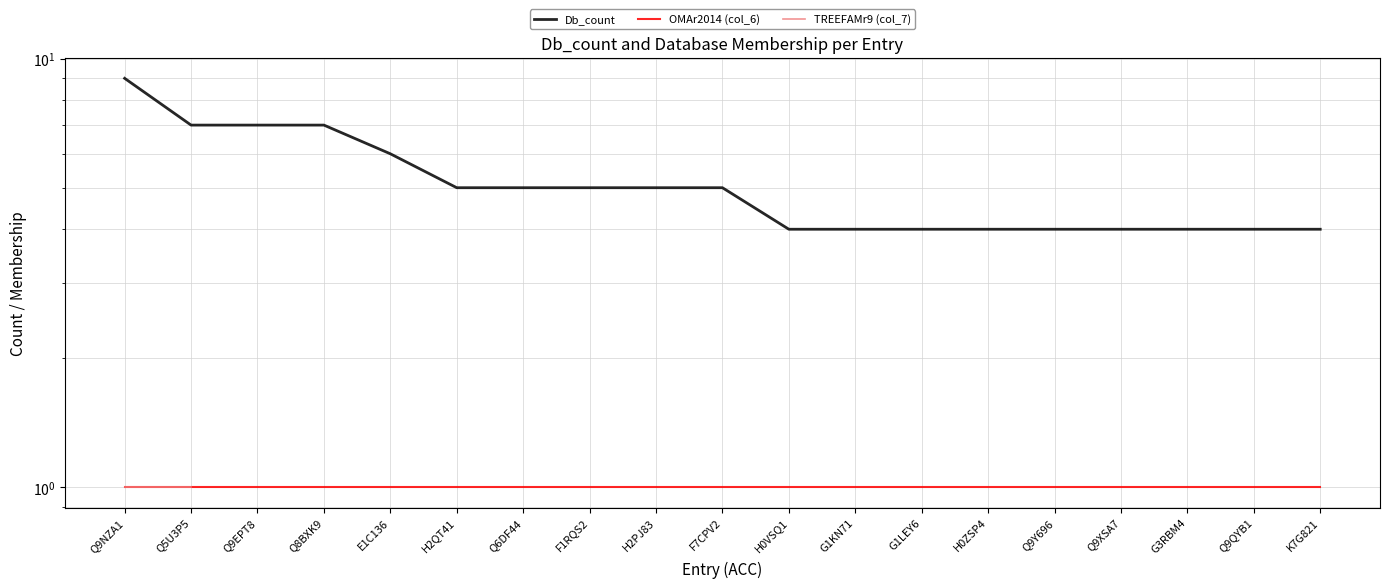

How many lines are shown in the chart?

3